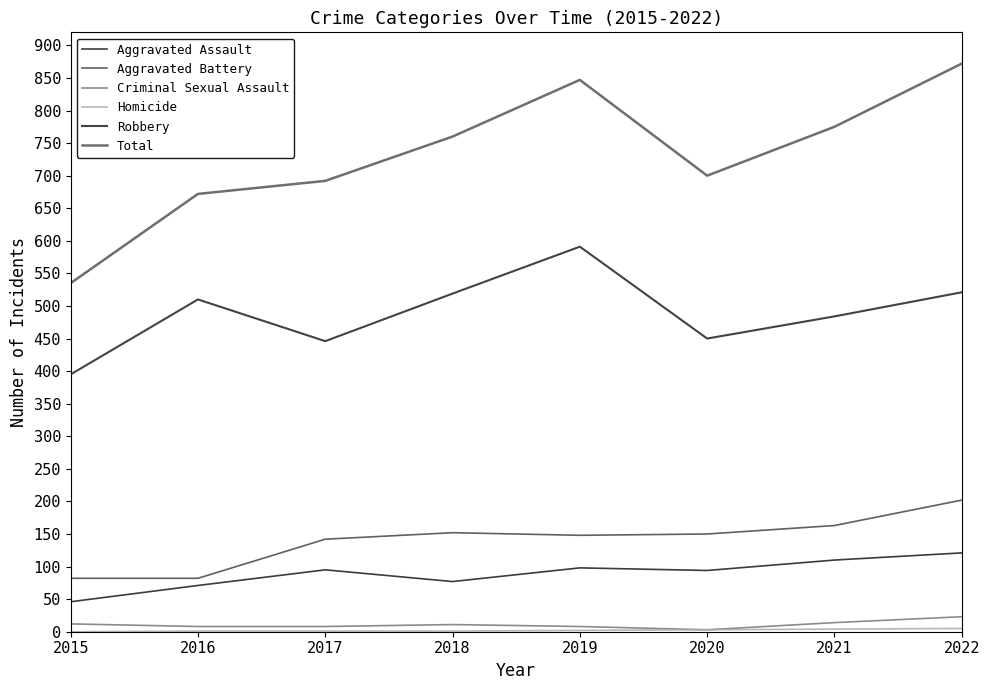

What is the lowest value of the Aggravated Battery series?

82